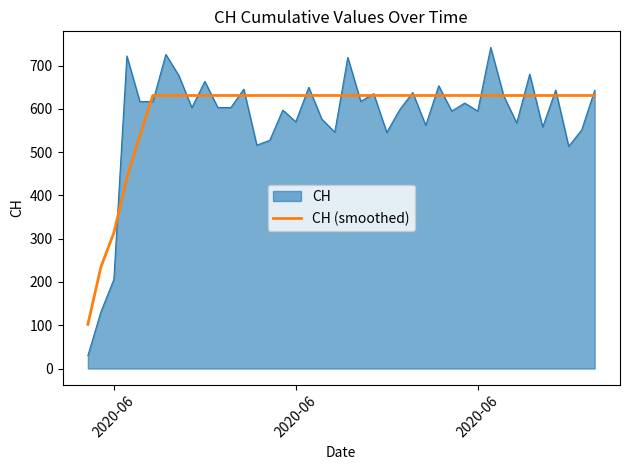

What is the highest value of the CH (smoothed) series?

631.0